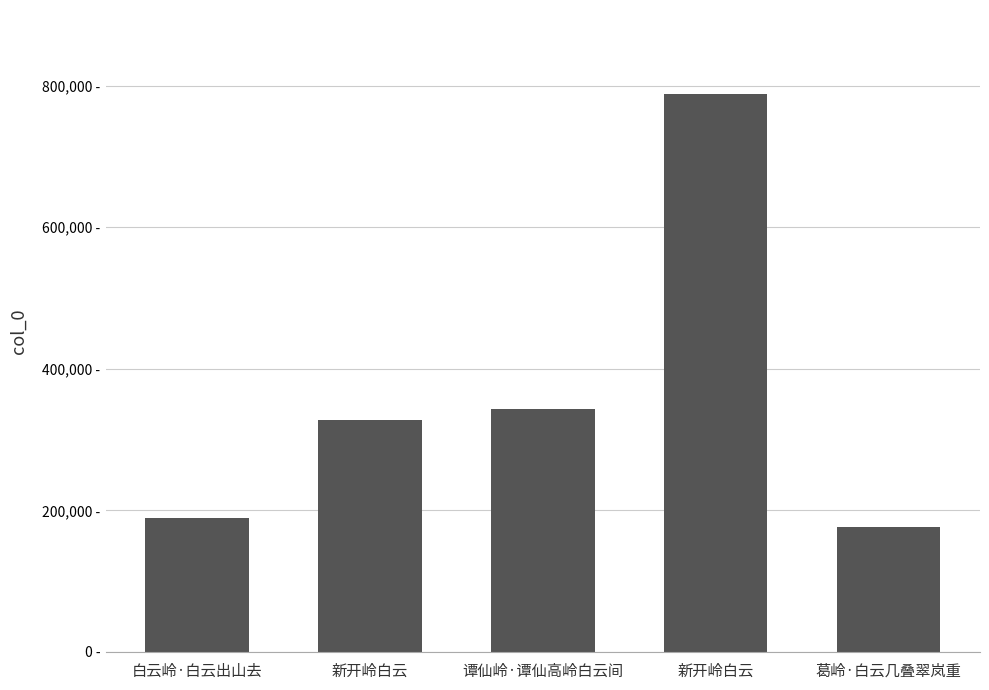

List the labels in order of value, largest first.

新开岭白云, 谭仙岭·谭仙高岭白云间, 新开岭白云, 白云岭·白云出山去, 葛岭·白云几叠翠岚重